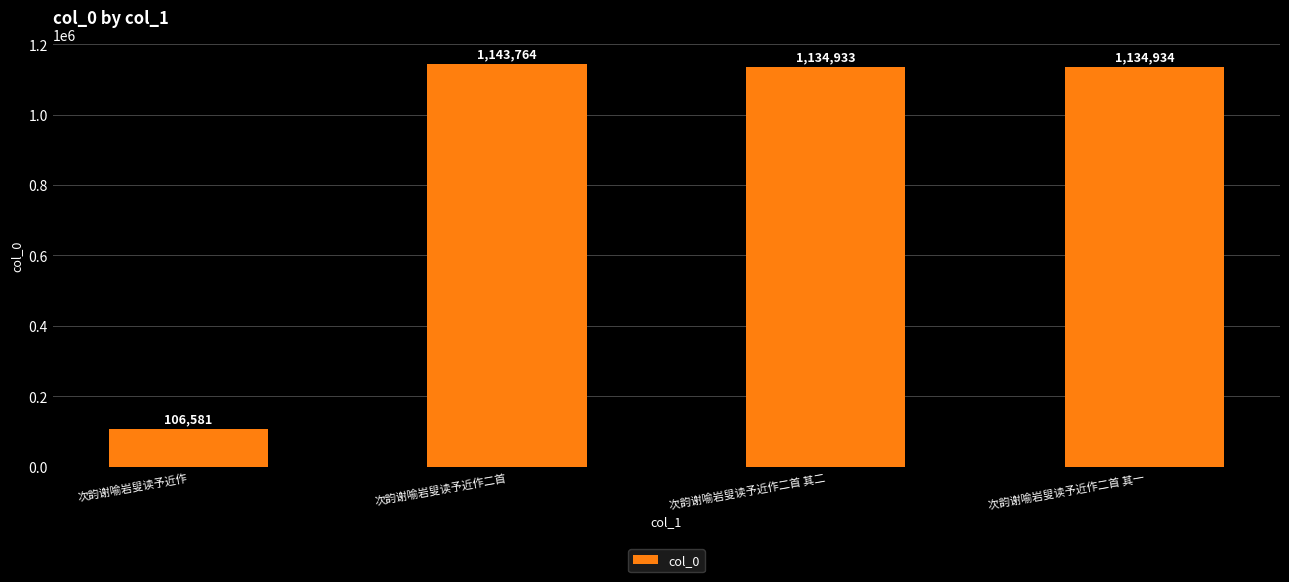

At which category does the chart reach its minimum across all series?

次韵谢喻岩叟读予近作